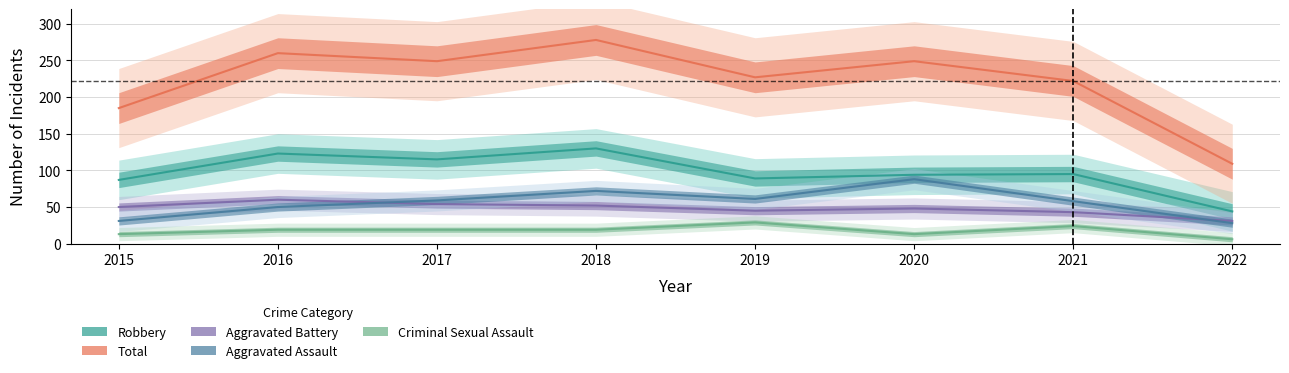

Which label corresponds to the largest value in the chart?

2018